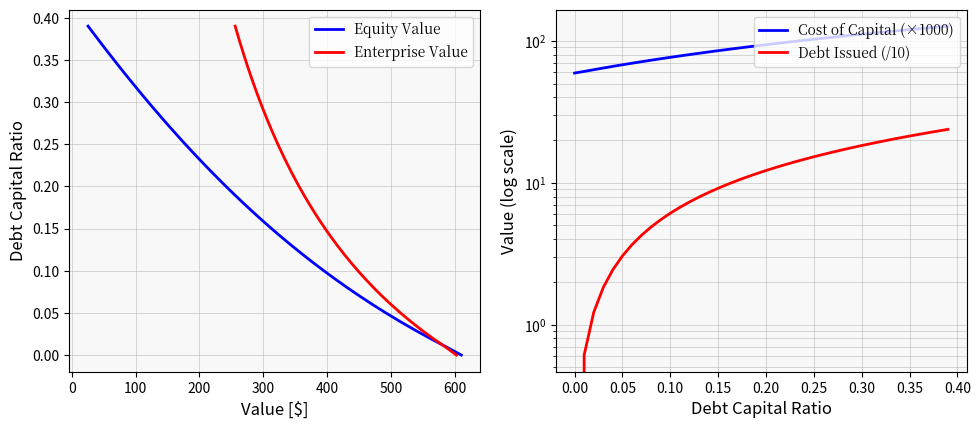

Reading left to right, what are all the values shown in this chart?

Equity Value: 0.0	0.0	0.0	0.0	0.0	0.1	0.1	0.1	0.1	0.1	0.1	0.1	0.1	0.1	0.1	0.1	0.2	0.2	0.2	0.2	0.2	0.2	0.2	0.2	0.2	0.2	0.3	0.3	0.3	0.3	0.3	0.3	0.3	0.3	0.3	0.3	0.4	0.4	0.4	0.4
Enterprise Value: 0.0	0.0	0.0	0.0	0.0	0.1	0.1	0.1	0.1	0.1	0.1	0.1	0.1	0.1	0.1	0.1	0.2	0.2	0.2	0.2	0.2	0.2	0.2	0.2	0.2	0.2	0.3	0.3	0.3	0.3	0.3	0.3	0.3	0.3	0.3	0.3	0.4	0.4	0.4	0.4
Cost of Capital (×1000): 59.4	61.0	62.7	64.4	66.2	67.9	69.7	71.4	73.2	74.9	76.6	78.4	80.1	81.9	83.6	85.4	87.1	88.9	90.6	92.4	94.1	95.8	97.6	99.3	101.1	102.8	104.6	106.3	108.0	109.8	111.5	113.3	115.0	116.8	118.5	120.2	122.0	123.7	125.5	127.2
Debt Issued (/10): 0.0	0.6	1.2	1.8	2.4	3.1	3.7	4.3	4.9	5.5	6.1	6.7	7.3	7.9	8.5	9.2	9.8	10.4	11.0	11.6	12.2	12.8	13.4	14.0	14.6	15.3	15.9	16.5	17.1	17.7	18.3	18.9	19.5	20.1	20.7	21.4	22.0	22.6	23.2	23.8